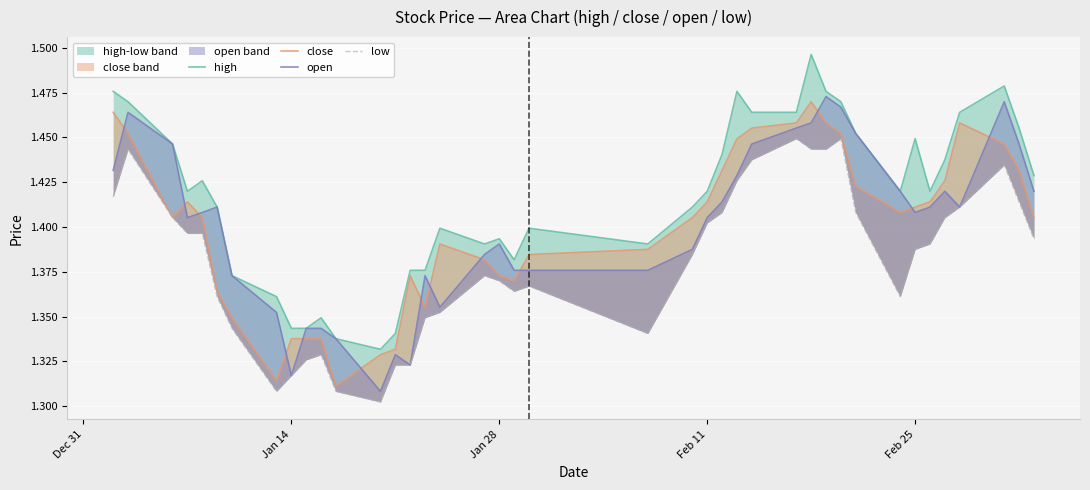

What is the average value of the close series?

1.4